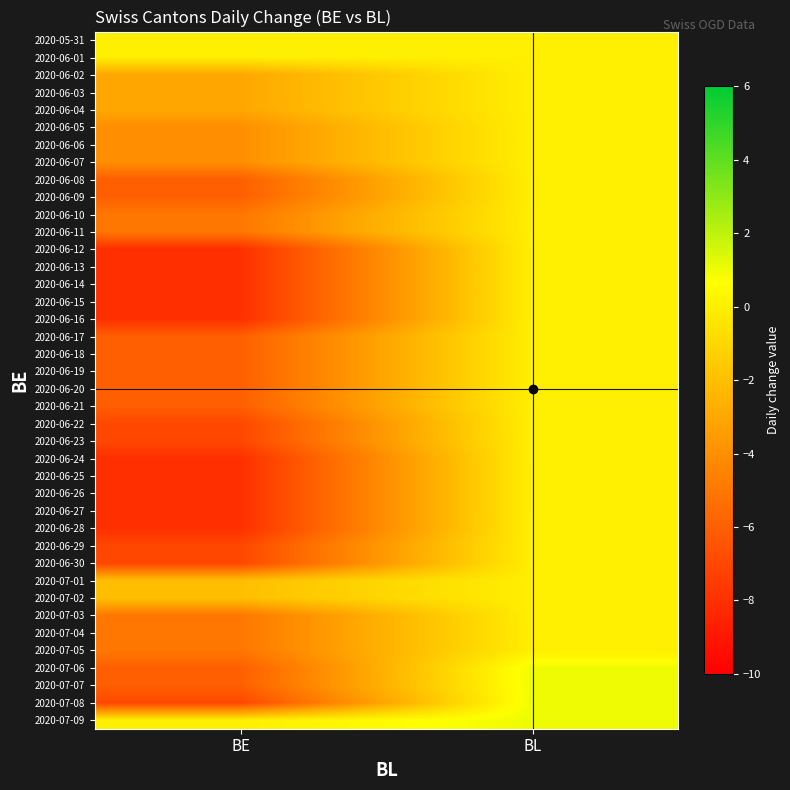

What is the total value across all series at BE?

-219